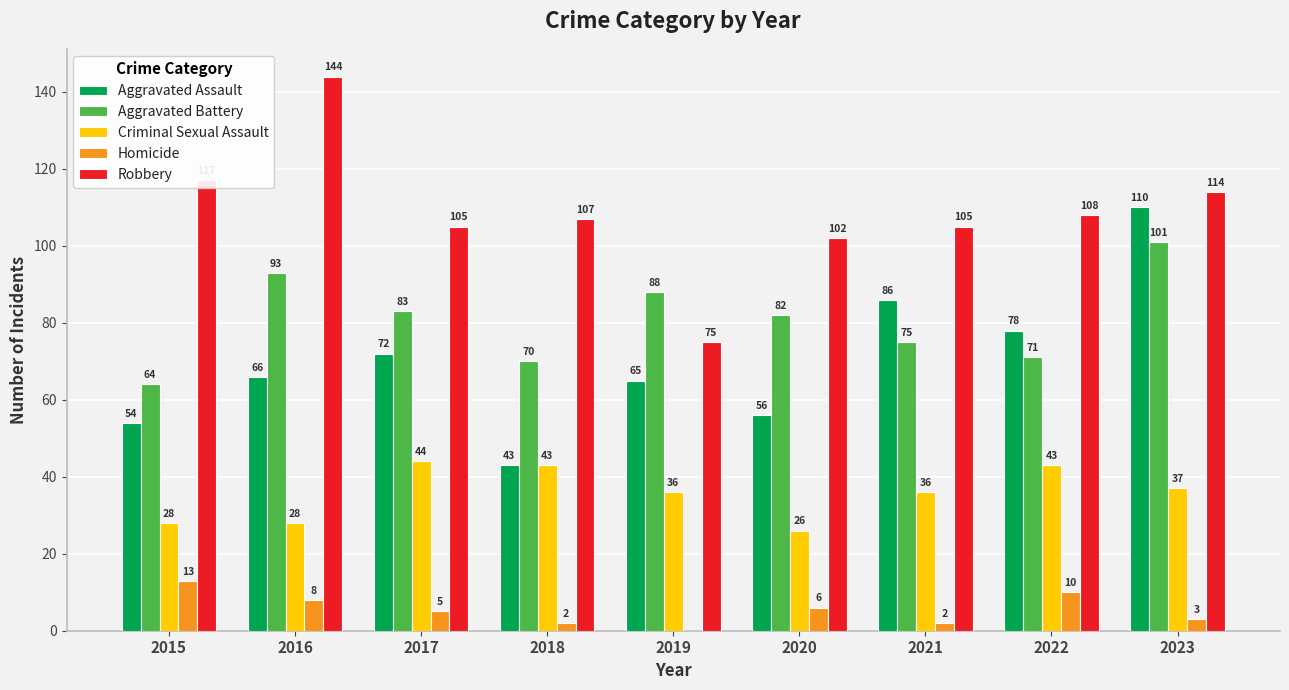

What is the difference between the Robbery values at 2022 and 2016?

36